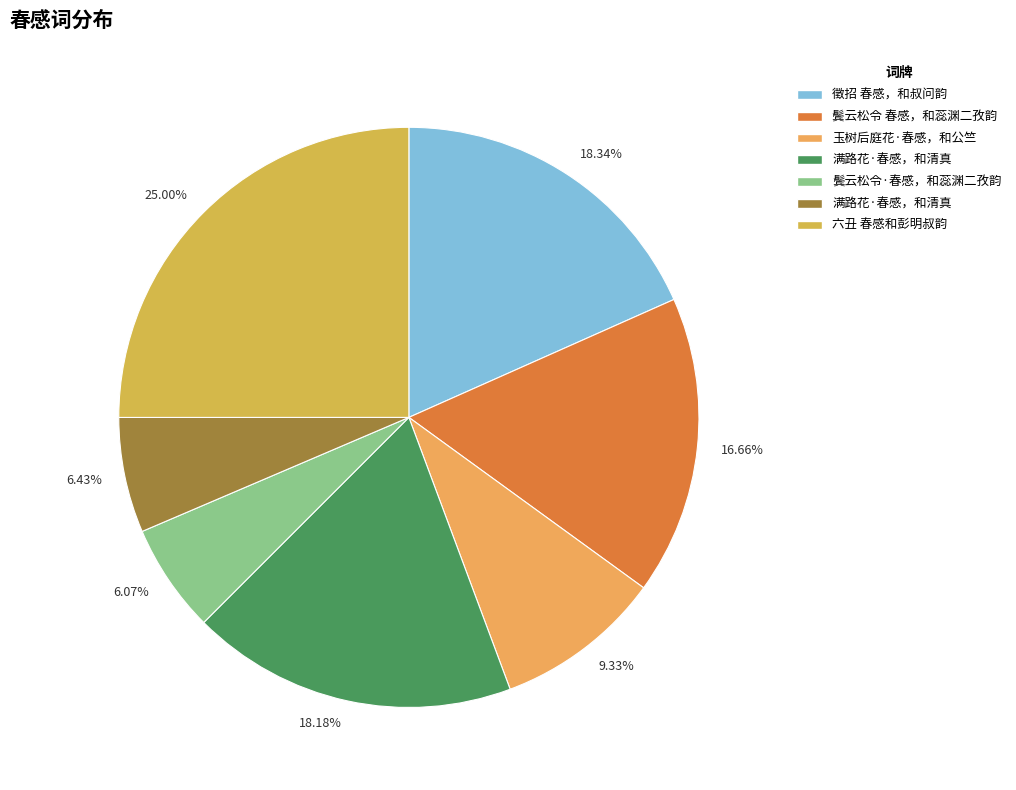

To the nearest percent, what is the average slice percentage?

14%